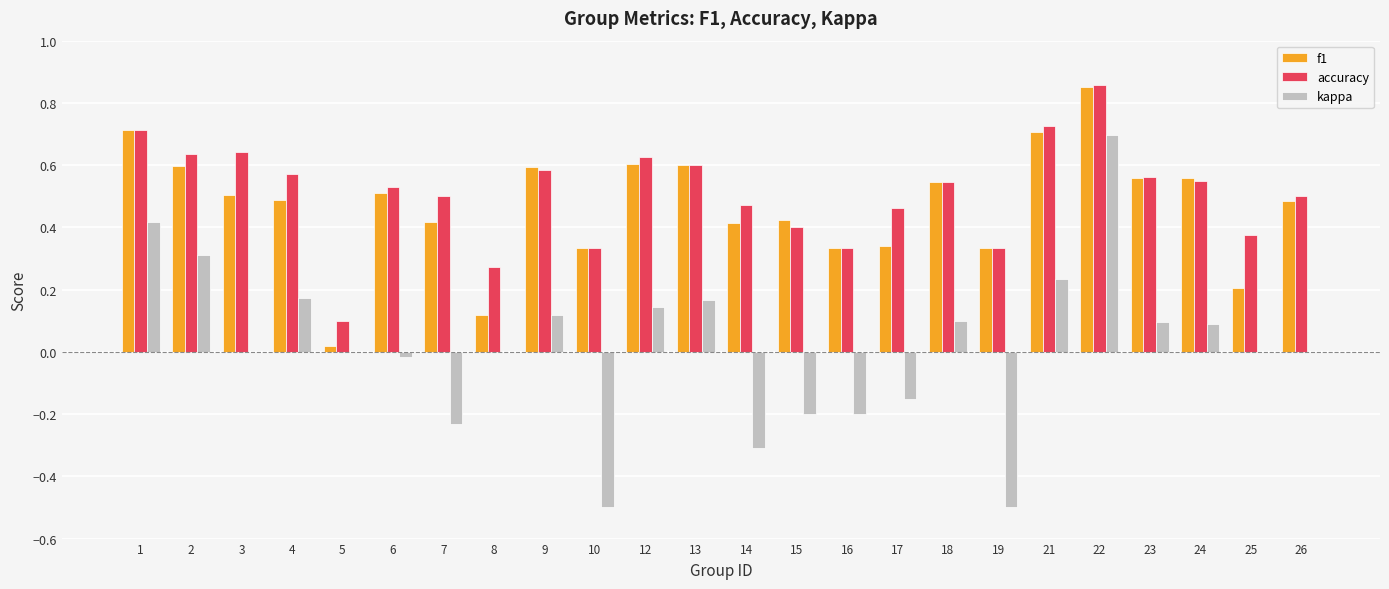

What are all the series names shown in the legend?

f1, accuracy, kappa